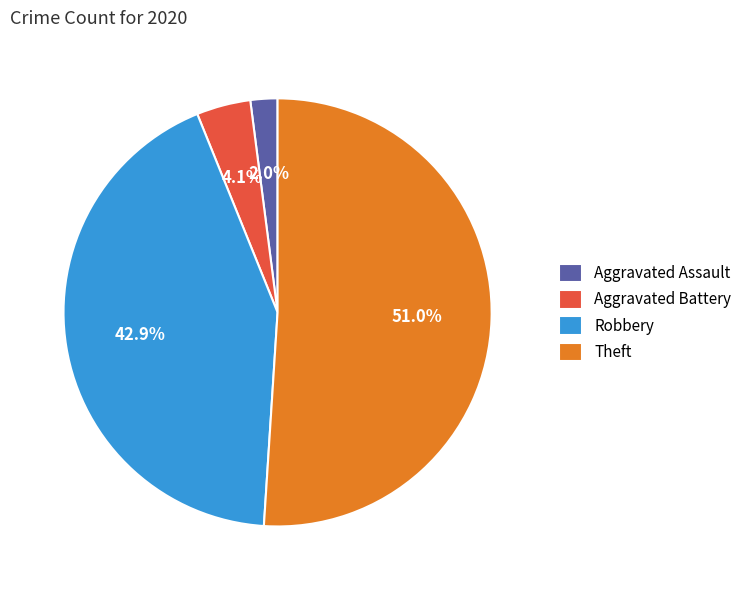

To the nearest percent, what is the difference between the largest and smallest slice percentages?

49%